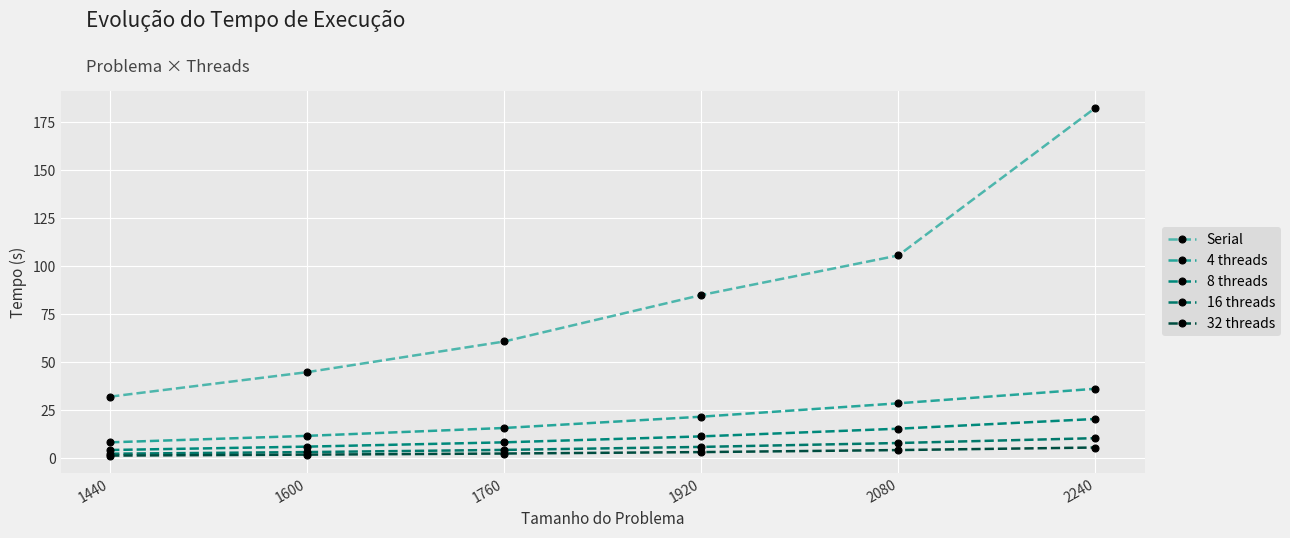

At which label is 4 threads closest to 21?

1920